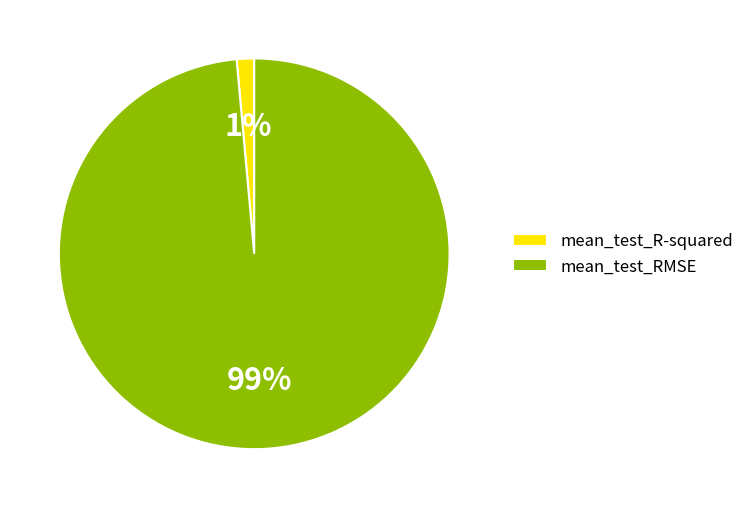

To the nearest percent, what portion does mean_test_R-squared represent?

1%